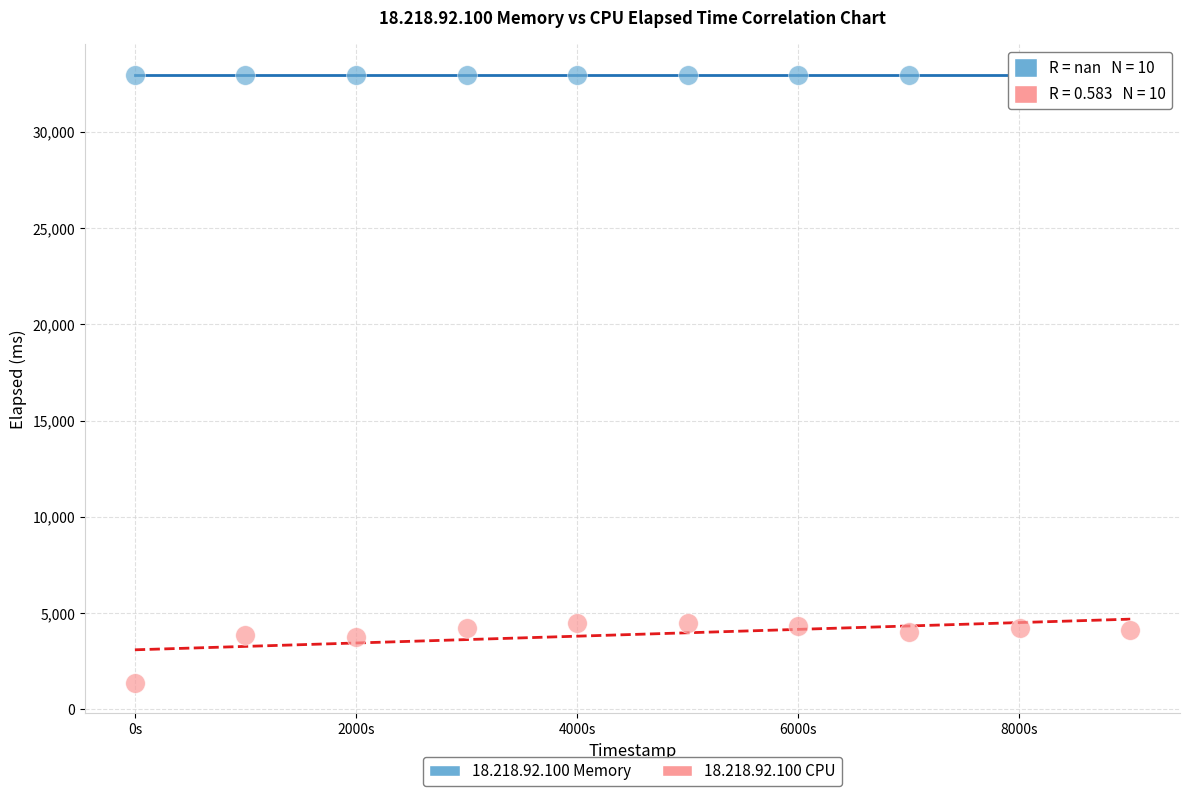

Which series reaches the maximum Y coordinate?

18.218.92.100 Memory